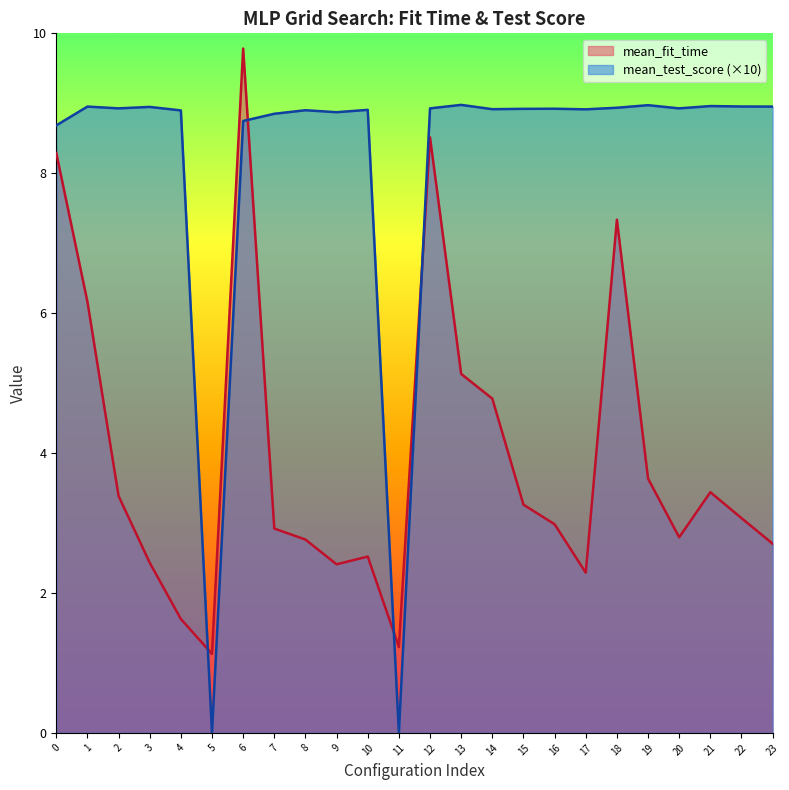

What are all the series names shown in the legend?

mean_fit_time, mean_test_score (×10)